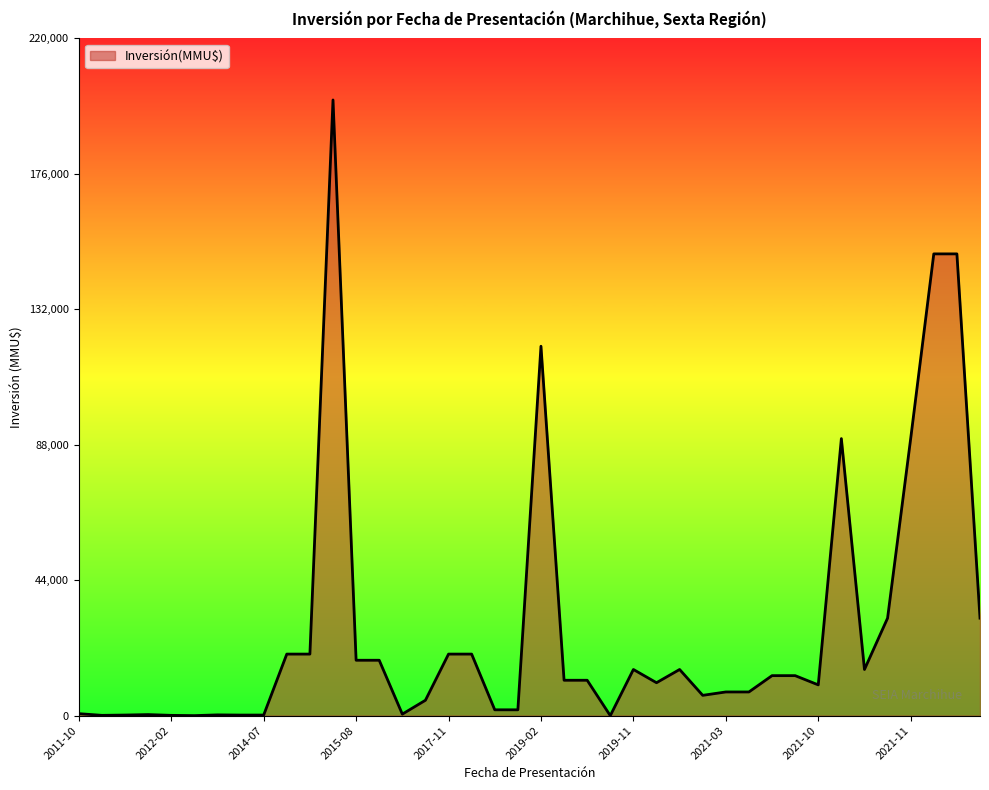

What is the greatest value displayed?

200000